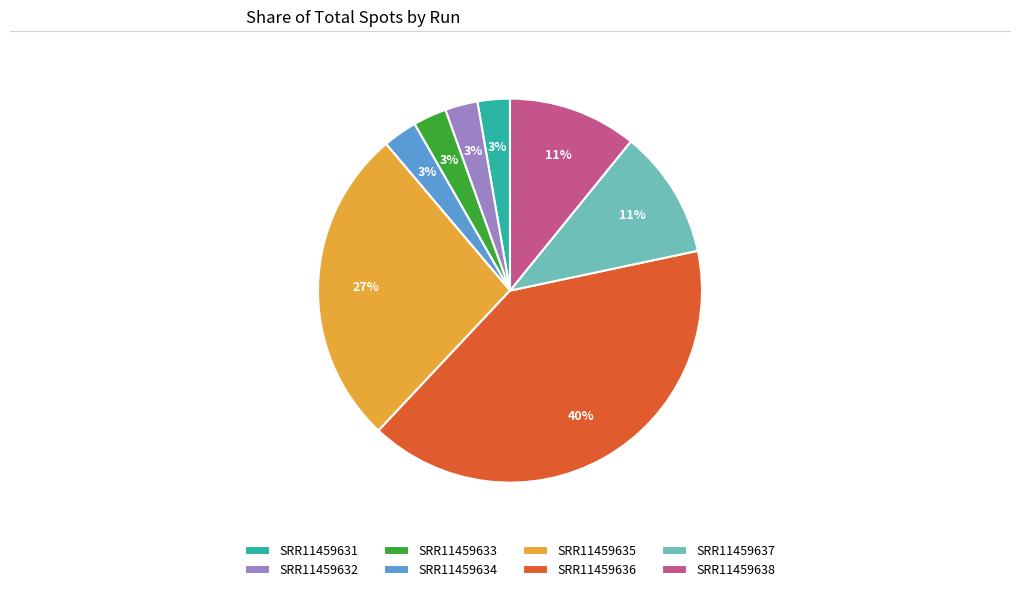

Which slice is the largest?

SRR11459636